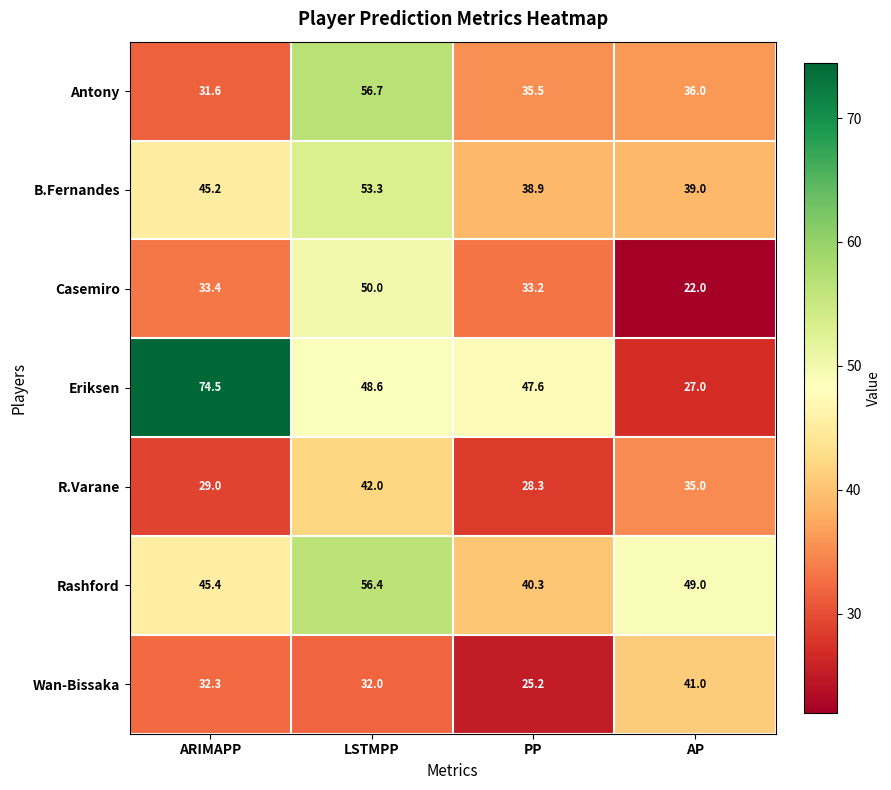

What is the spread (max minus min) of values at LSTMPP?

24.7